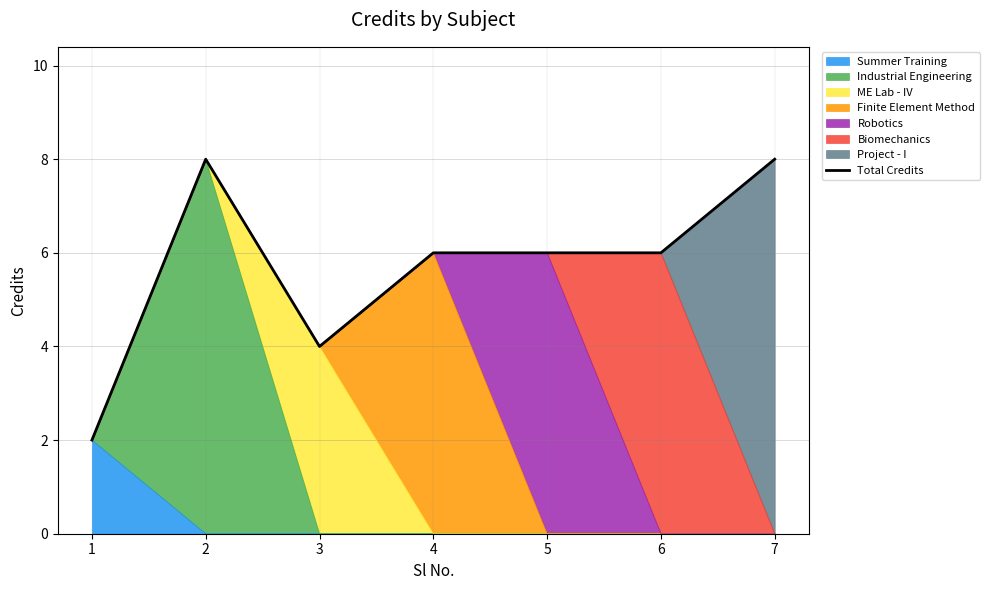

What is the maximum value shown in the chart?

8